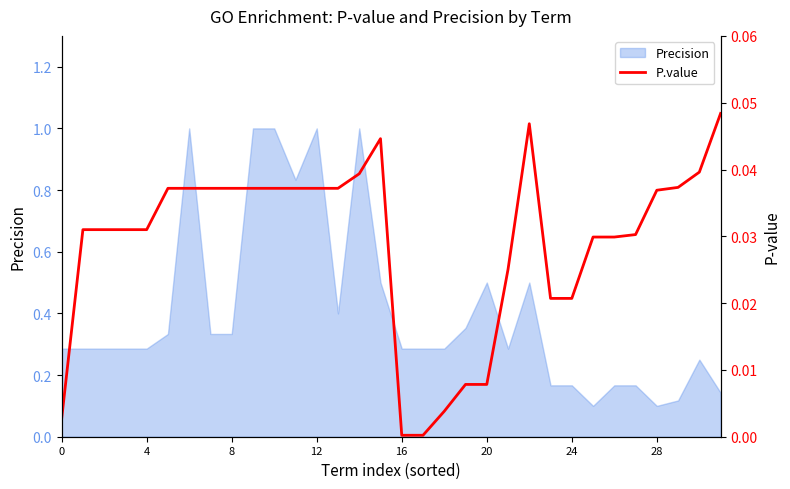

Which category has the highest value across all series?

31